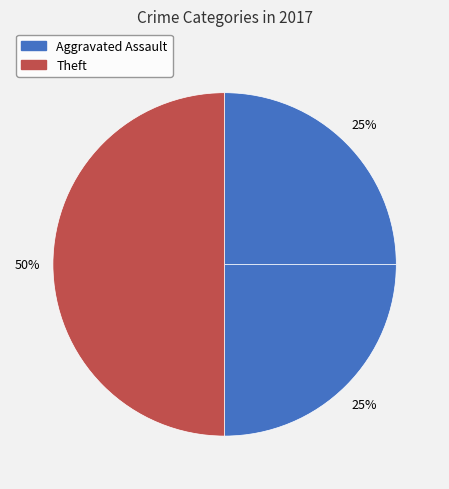

Does any single category account for the majority?

No